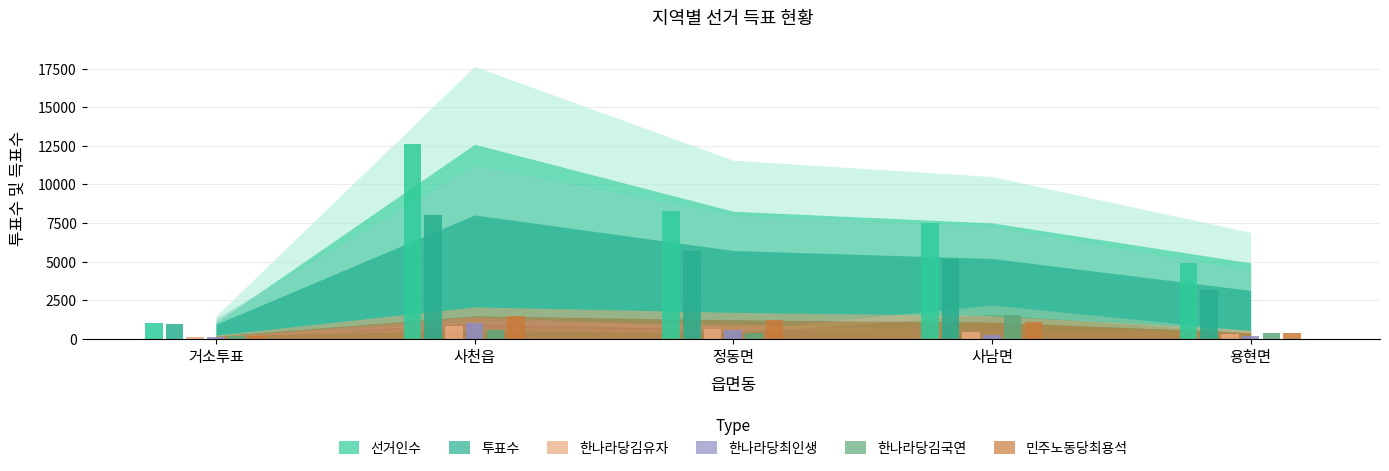

What are all the series names shown in the legend?

선거인수, 투표수, 한나라당김유자, 한나라당최인생, 한나라당김국연, 민주노동당최용석